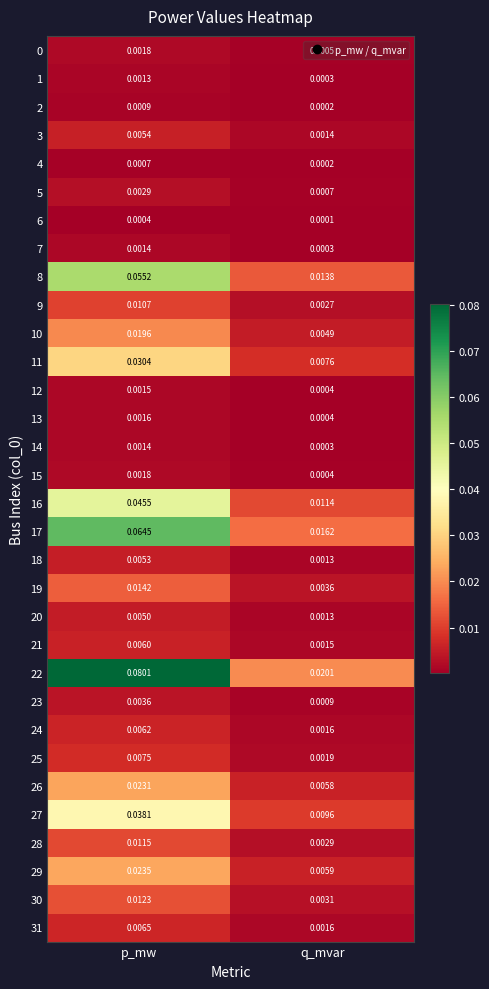

Is the value of 7 at q_mvar greater than the value of 23 at p_mw?

No